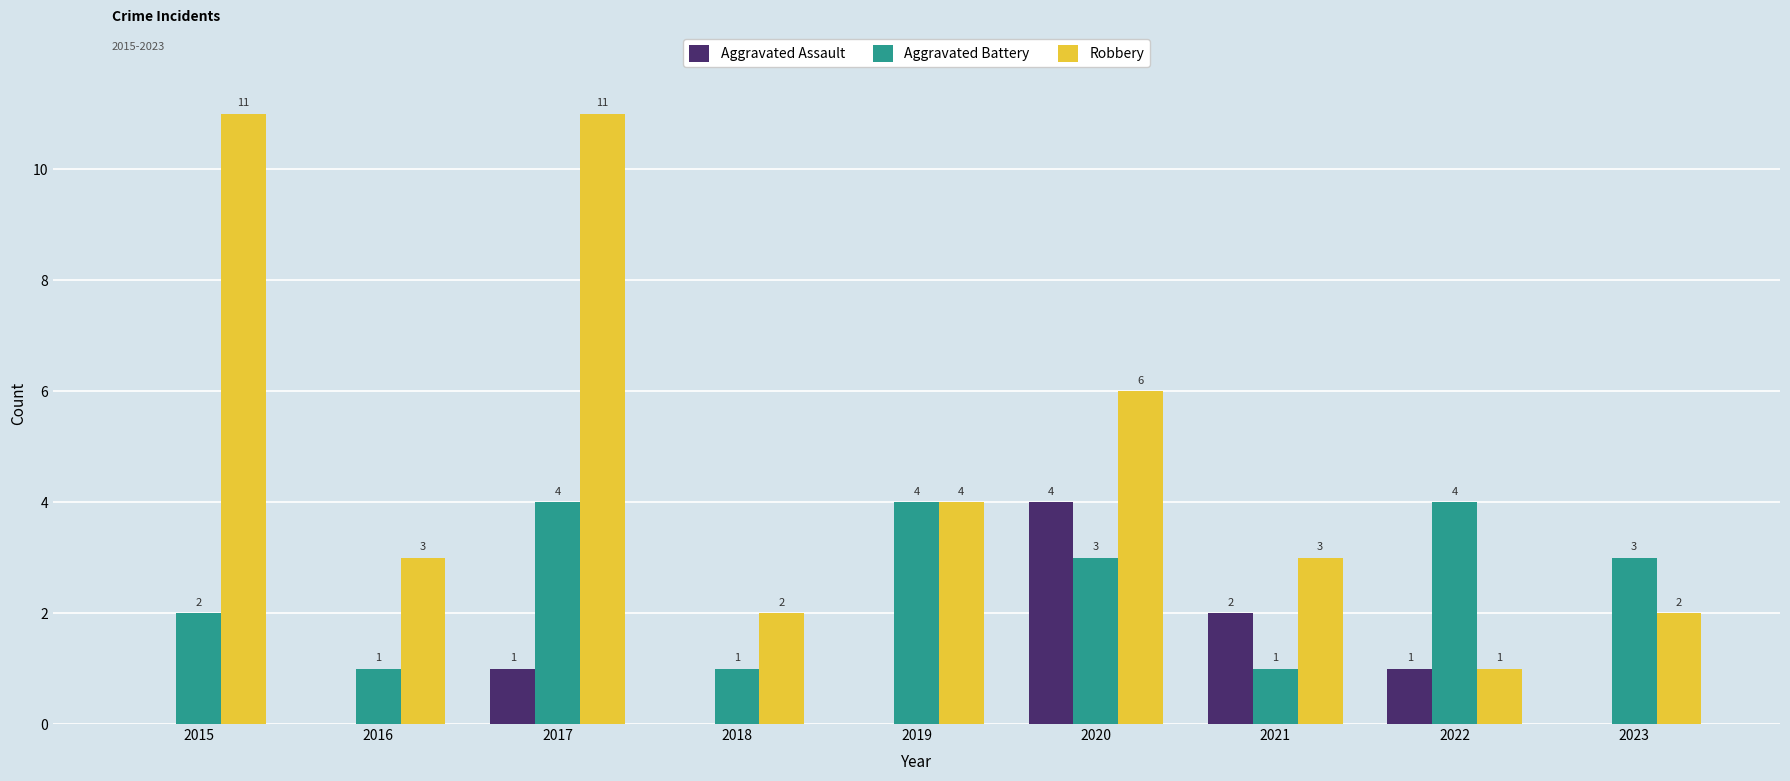

What is the maximum value for Aggravated Assault?

4